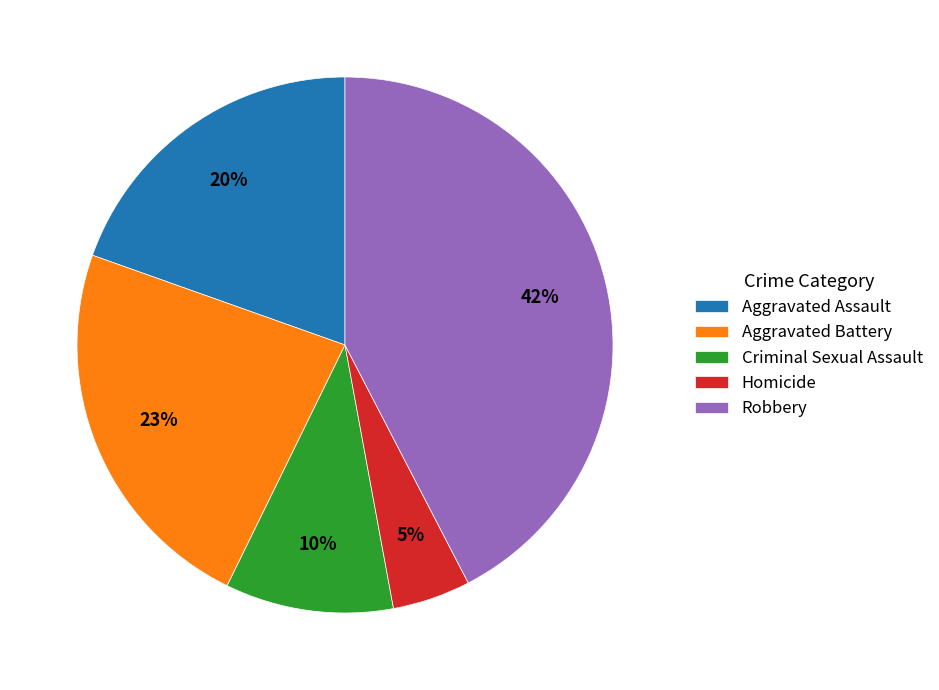

Combined, do Aggravated Battery and Aggravated Assault account for over 50%?

No